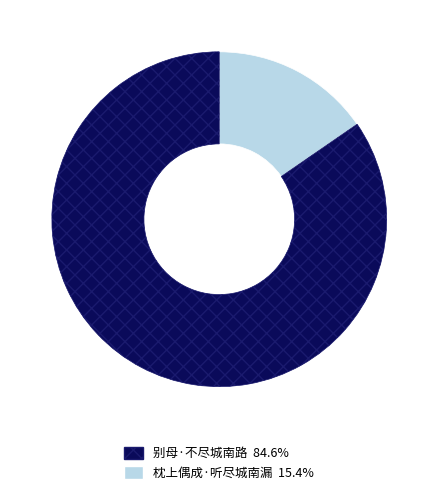

How many slices are in this pie chart?

2